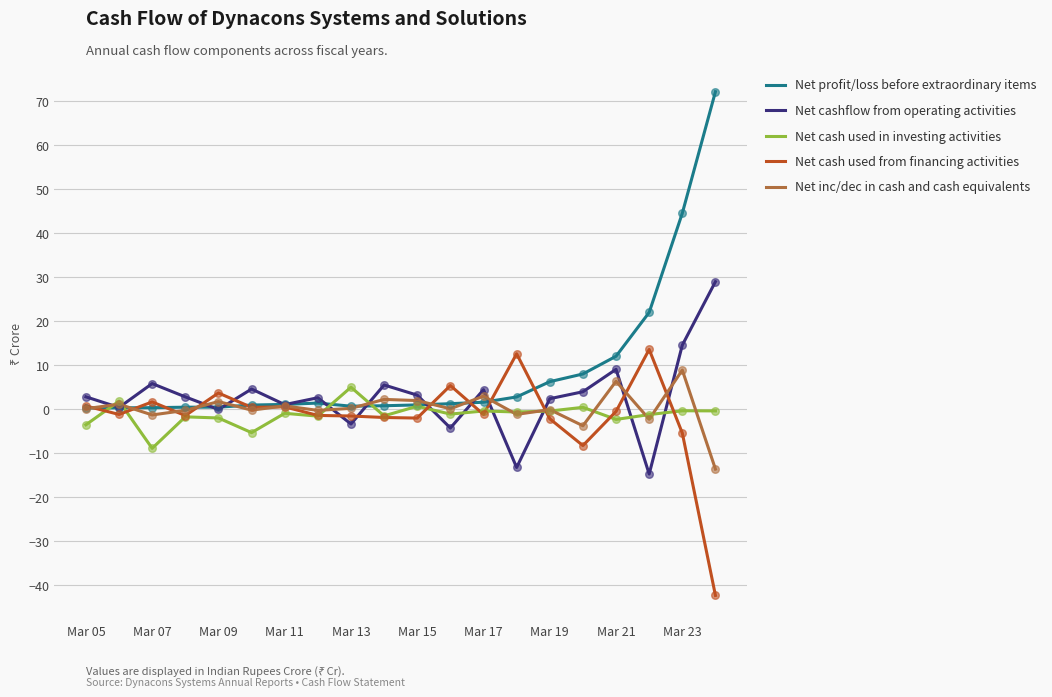

Which series has the largest range (max minus min)?

Net profit/loss before extraordinary items